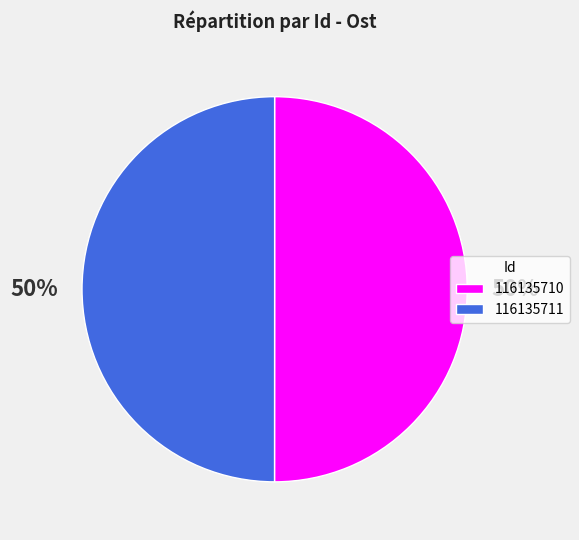

Is it true that 116135710 is 50% of the pie?

True